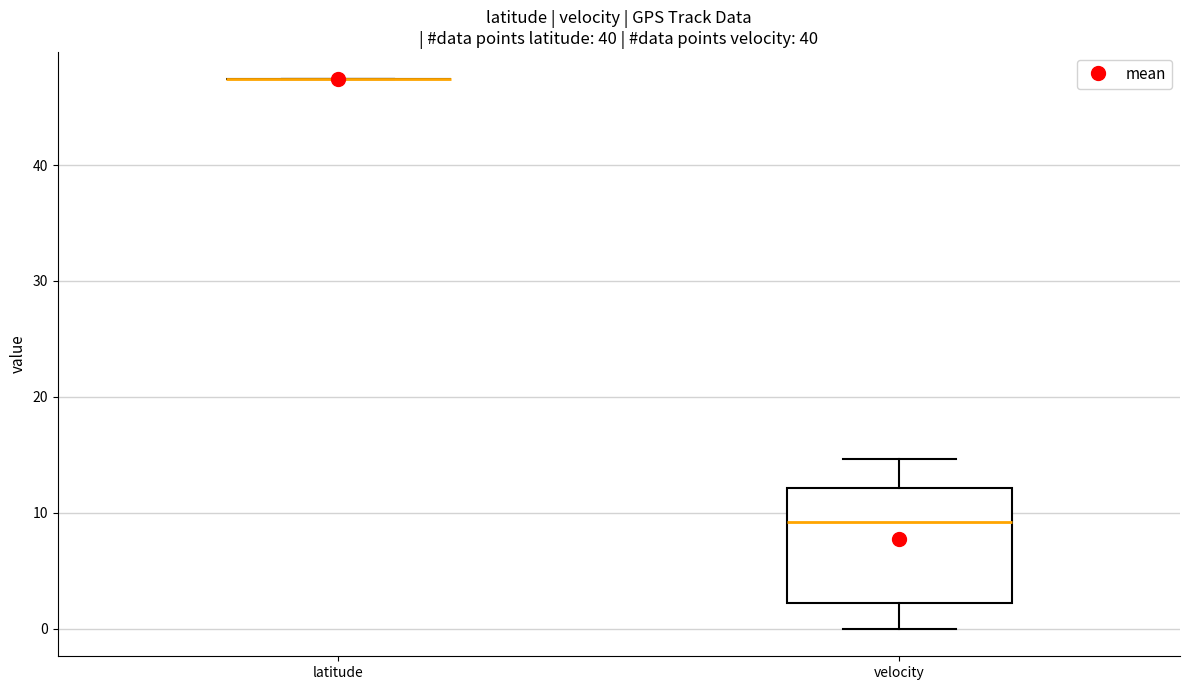

Reading left to right, transcribe this box plot: for each box, give where its median line is, the range the box spans, and where its two whiskers end, as read against the y-axis. The values are not printed on the chart, so give them approximately, as read against the axis.

latitude: box collapsed to a line at 47, whiskers 47 to 47
velocity: median 9, box 2 to 12, whiskers 0 to 15